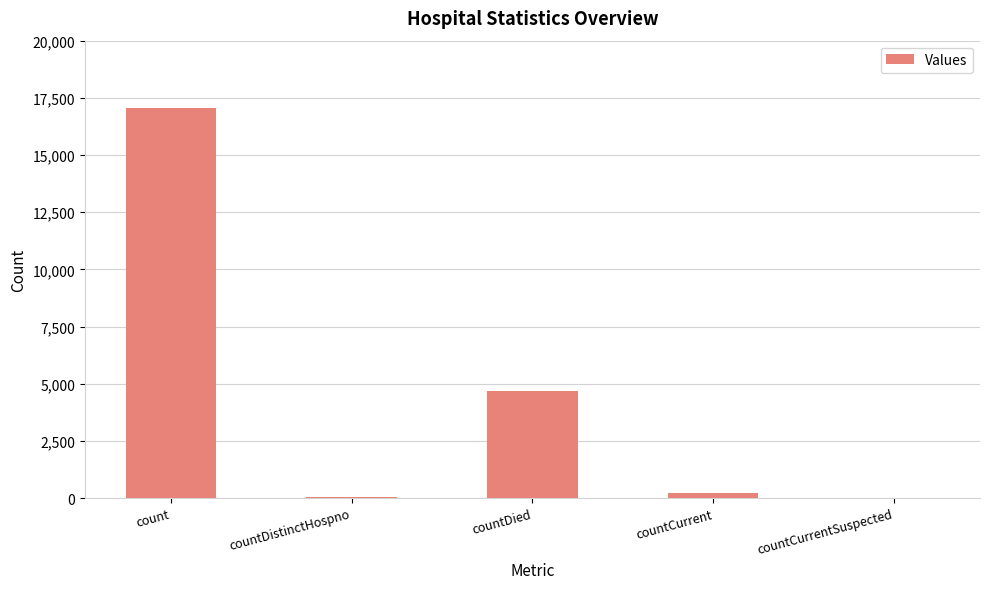

Where is the data nearest to the value 8520?

countDied